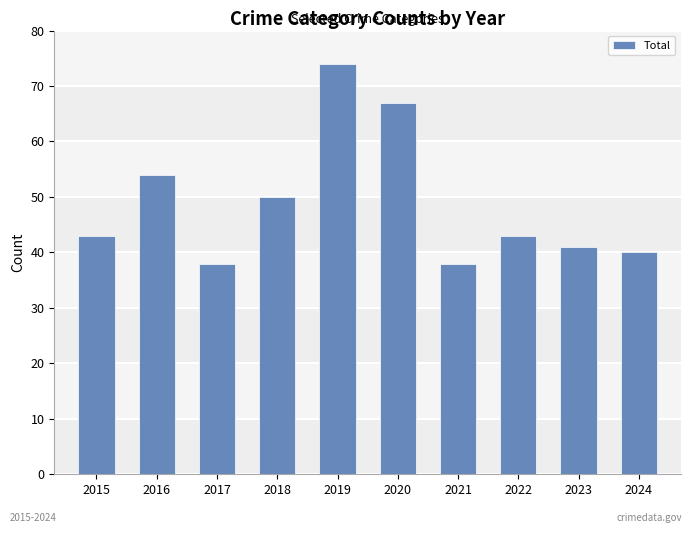

Does the chart contain any negative values?

No